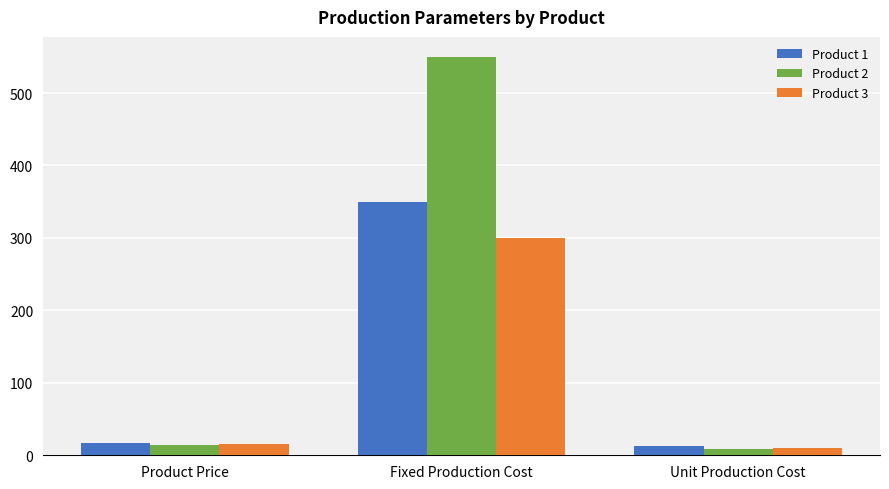

What is the spread (max minus min) of values at Fixed Production Cost?

250.0